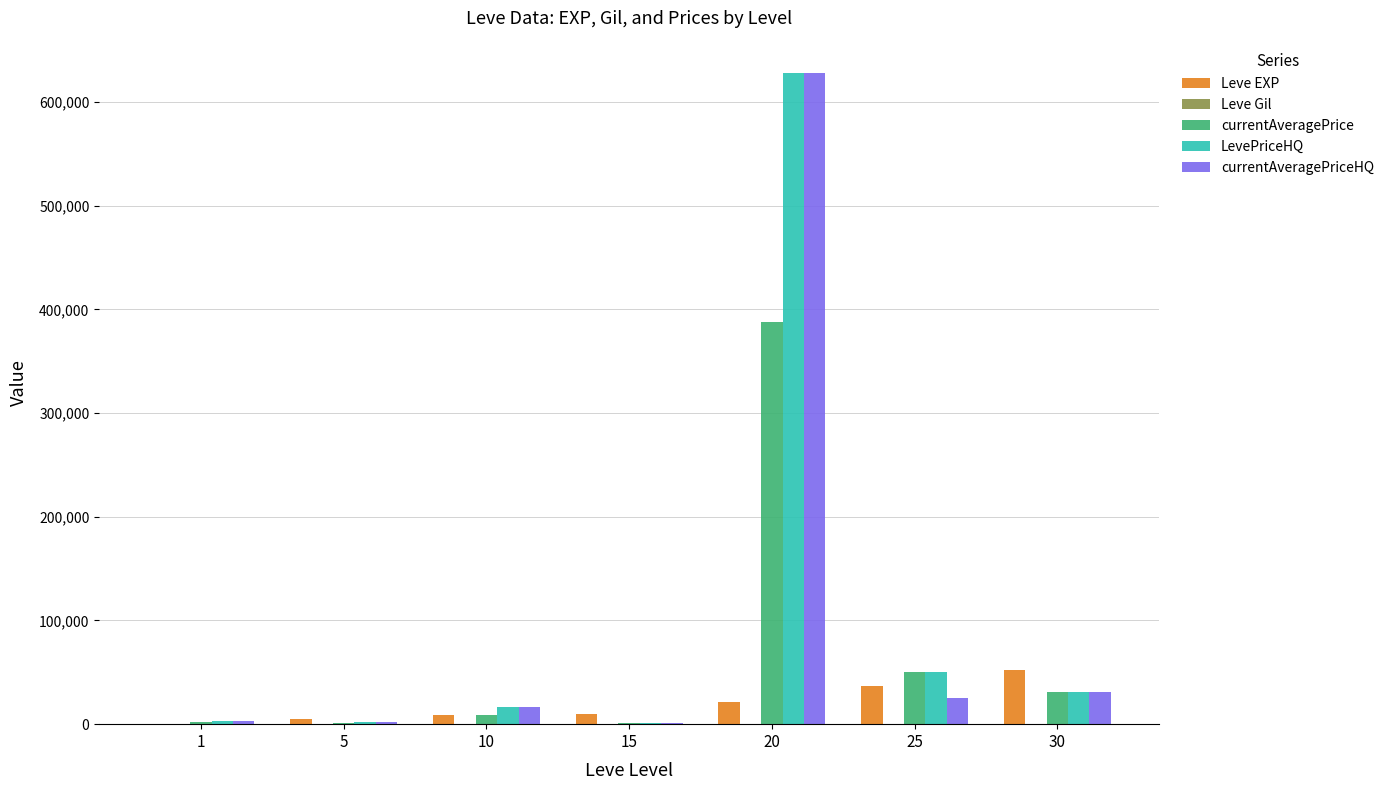

At which category is the sum across all series the highest?

20